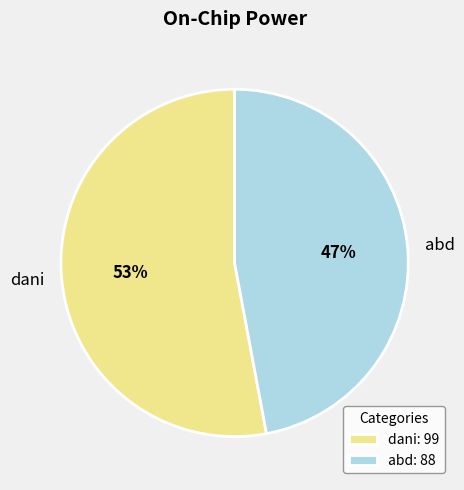

Which category has the biggest portion of the pie?

dani